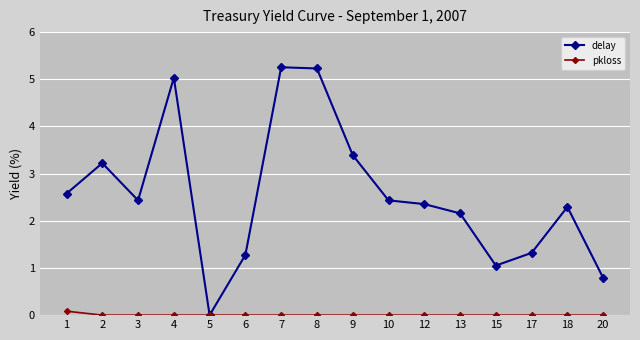

At 6, list the series in order from smallest to largest.

pkloss, delay